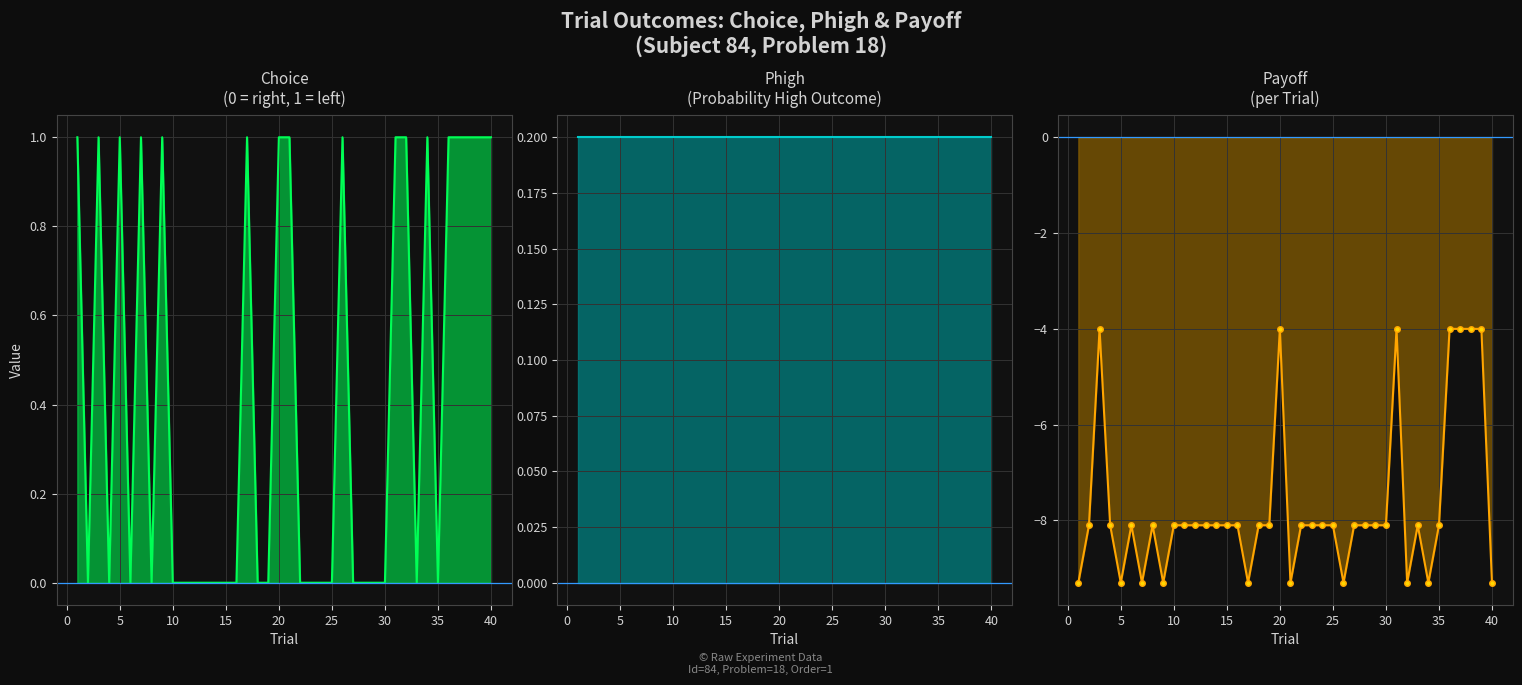

At which category is the sum across all series the highest?

3